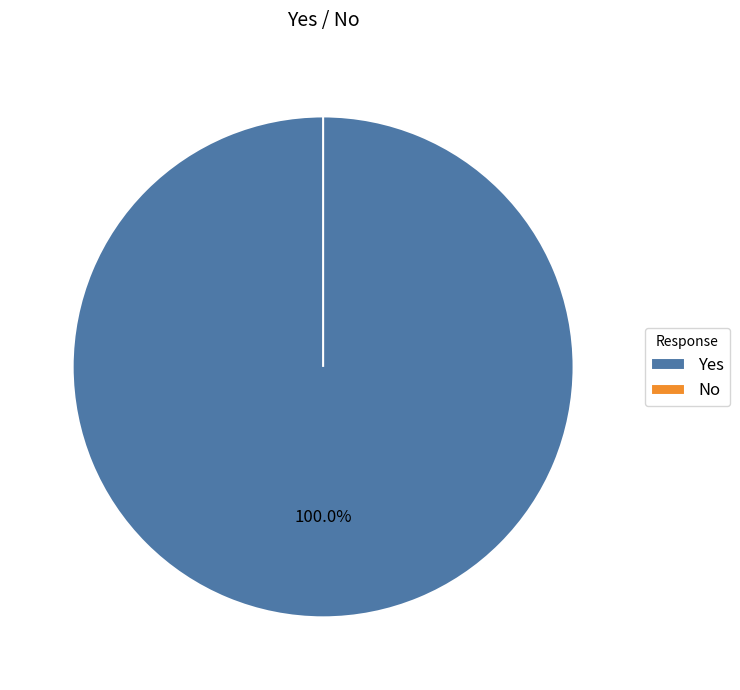

Which slice is the largest?

Yes